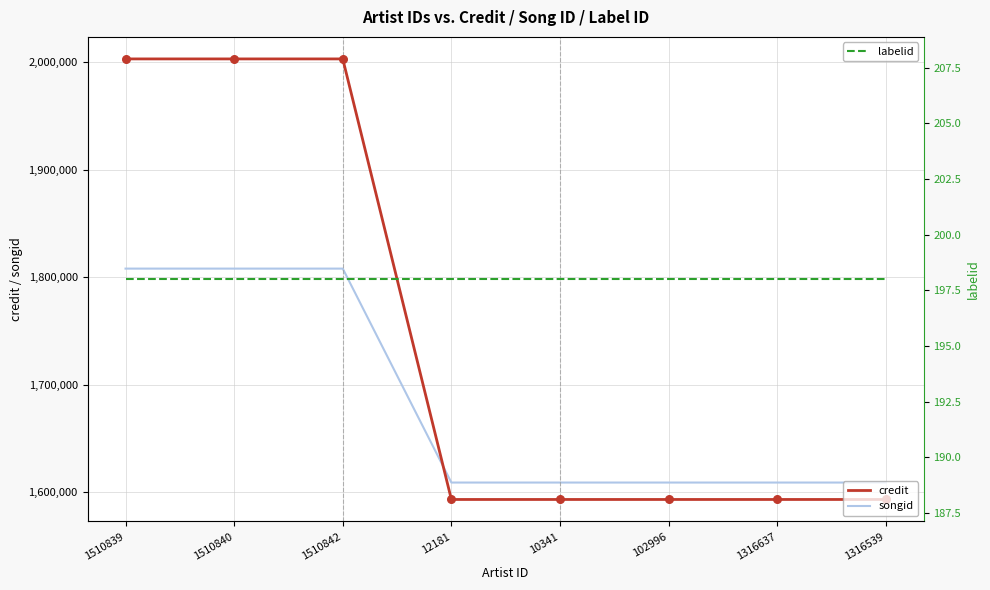

What are all the series names shown in the legend?

credit, songid, labelid